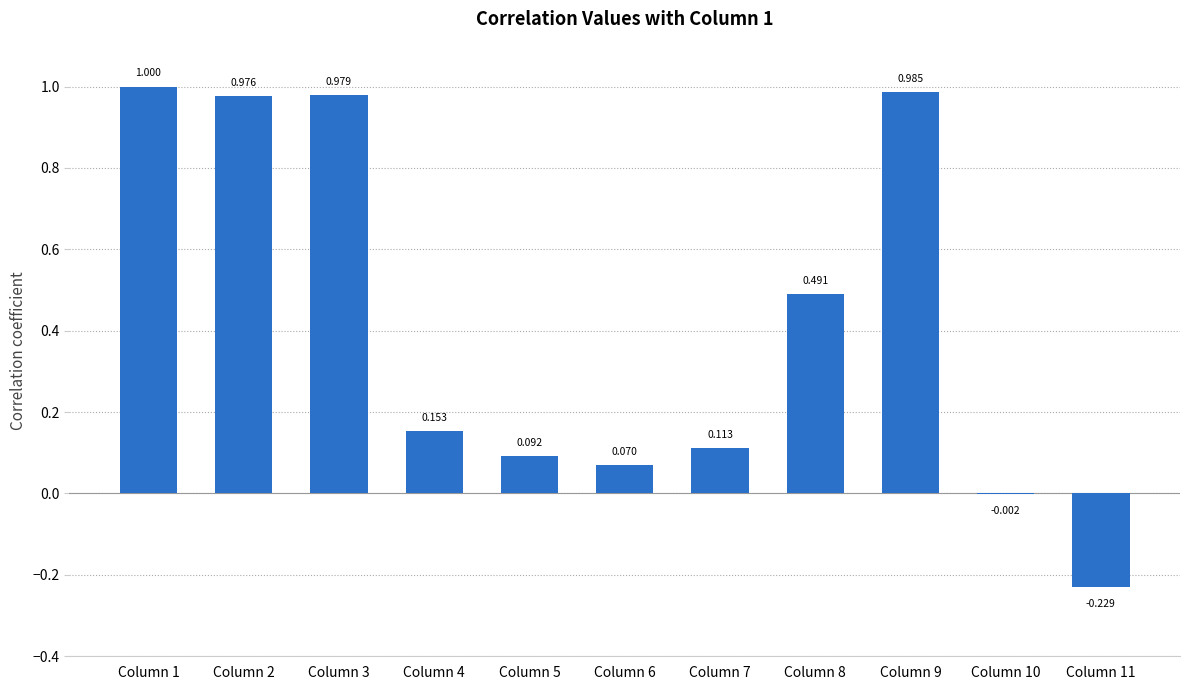

Are the bars horizontal?

No